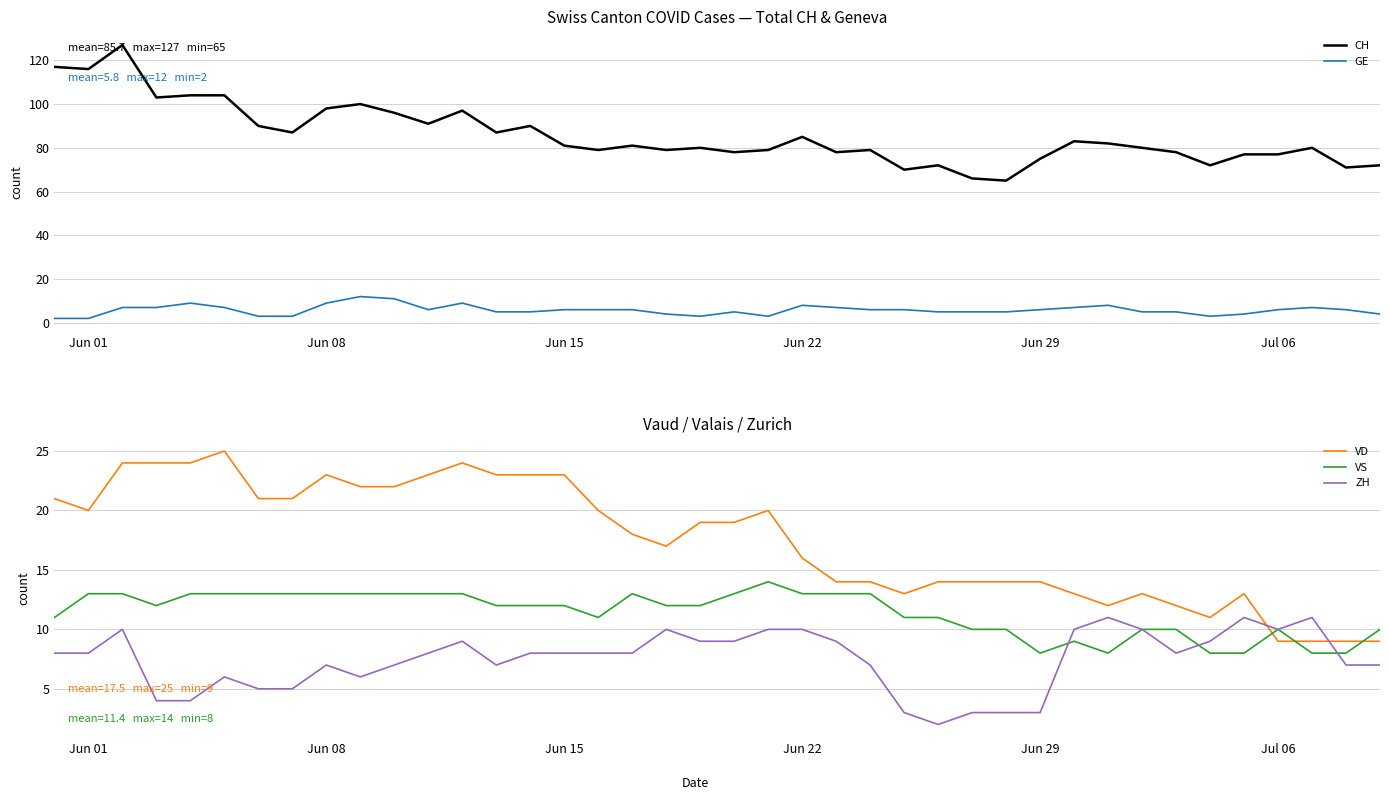

What is the highest value of the ZH series?

11